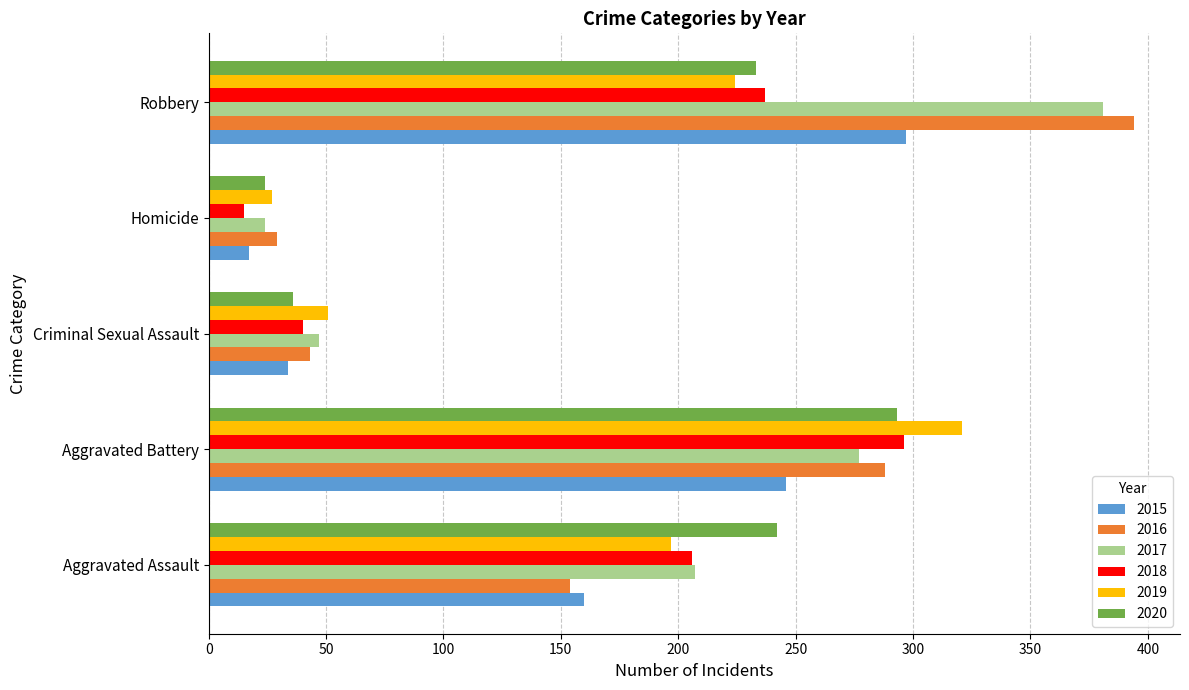

What value does the 2019 series have at Aggravated Assault, to the nearest 50?

200